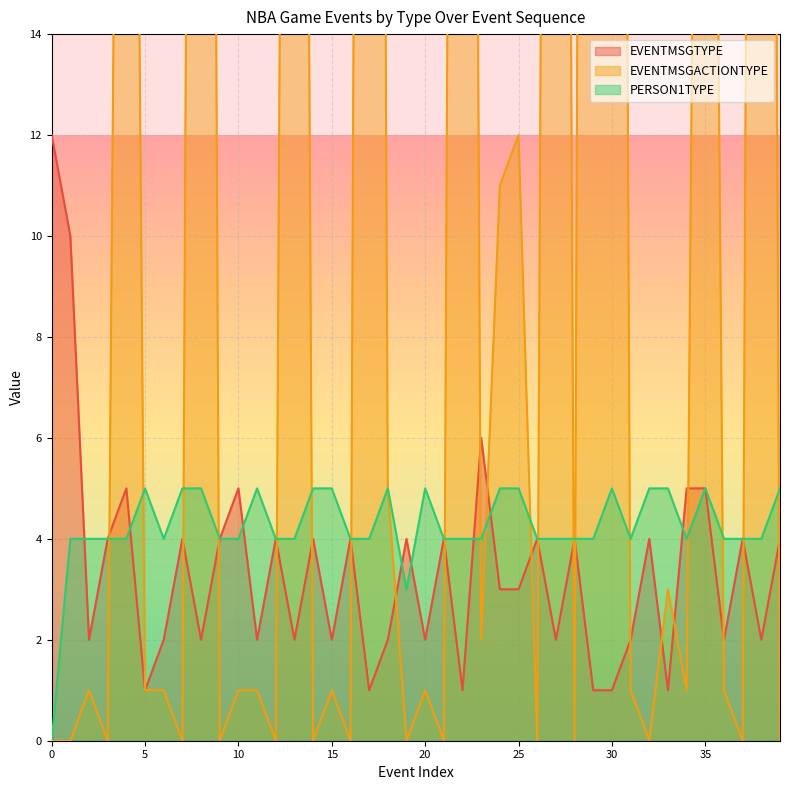

What is the sum of all EVENTMSGACTIONTYPE values?

768